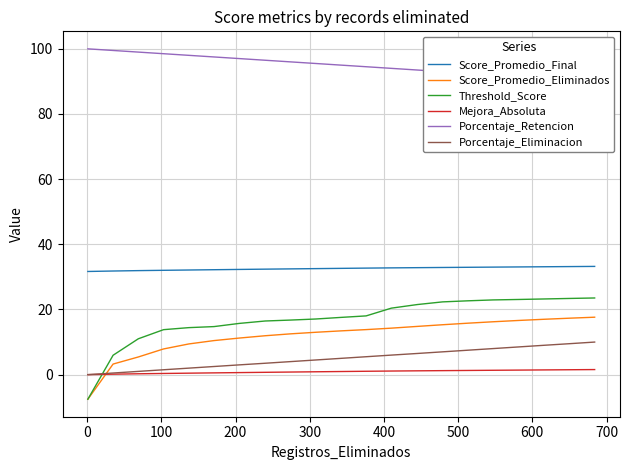

How many intersections are there between Mejora_Absoluta and Threshold_Score?

1